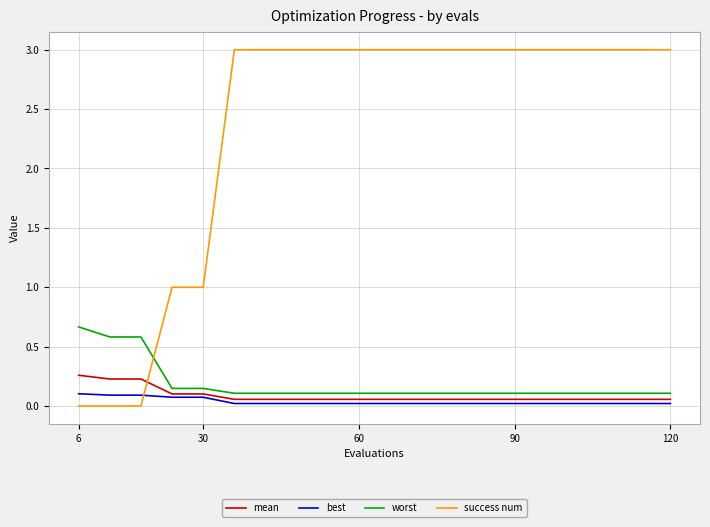

What is the maximum value shown in the chart?

3.0